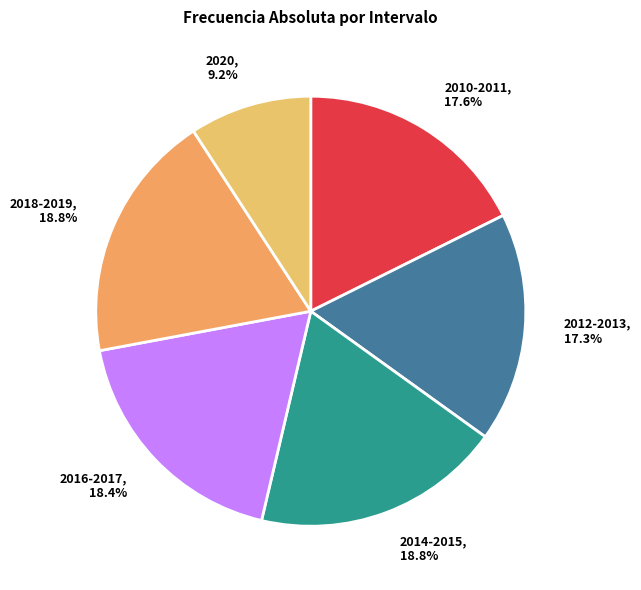

Which has a higher value, 2010-2011 or 2018-2019?

2018-2019